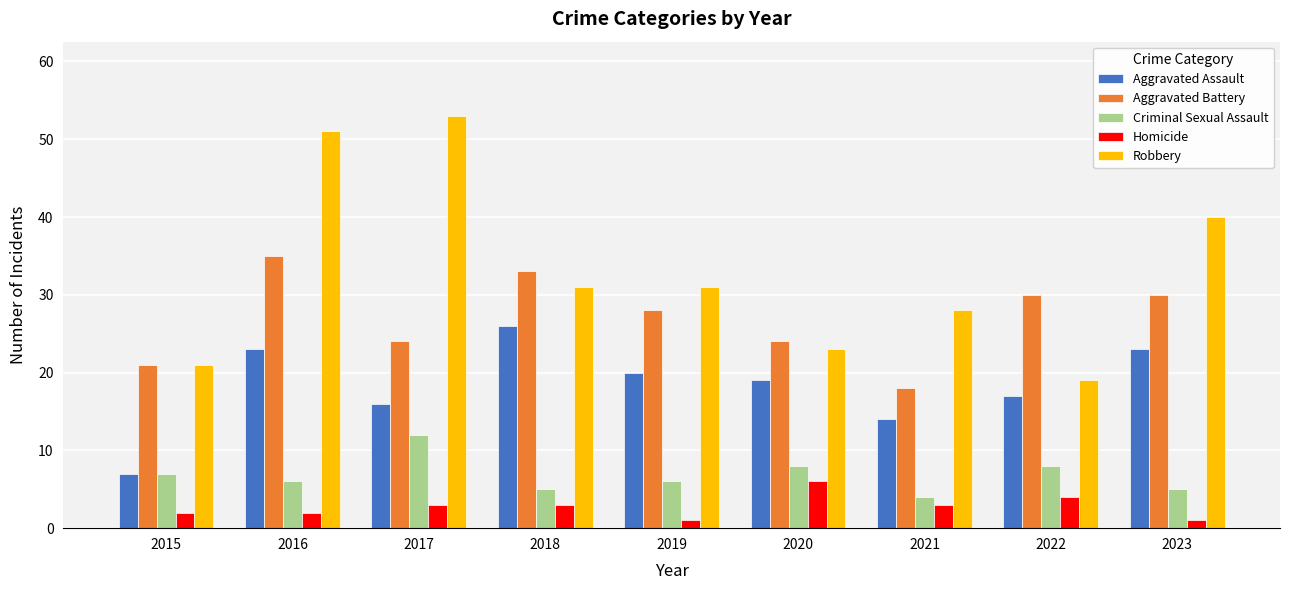

At 2017, list the series in order from smallest to largest.

Homicide, Criminal Sexual Assault, Aggravated Assault, Aggravated Battery, Robbery